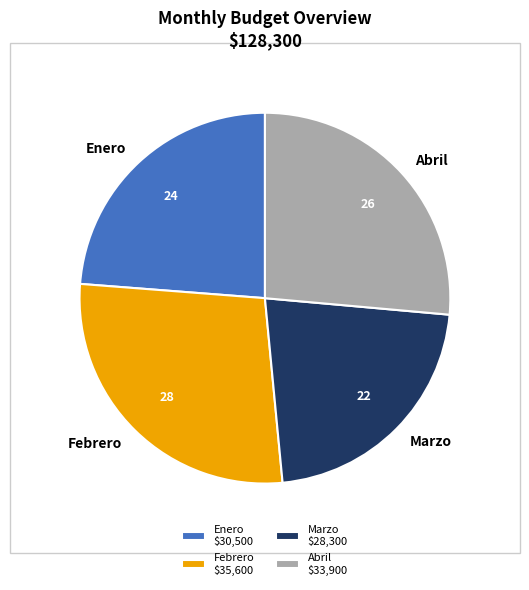

Combined, do Marzo and Enero account for over 50%?

No